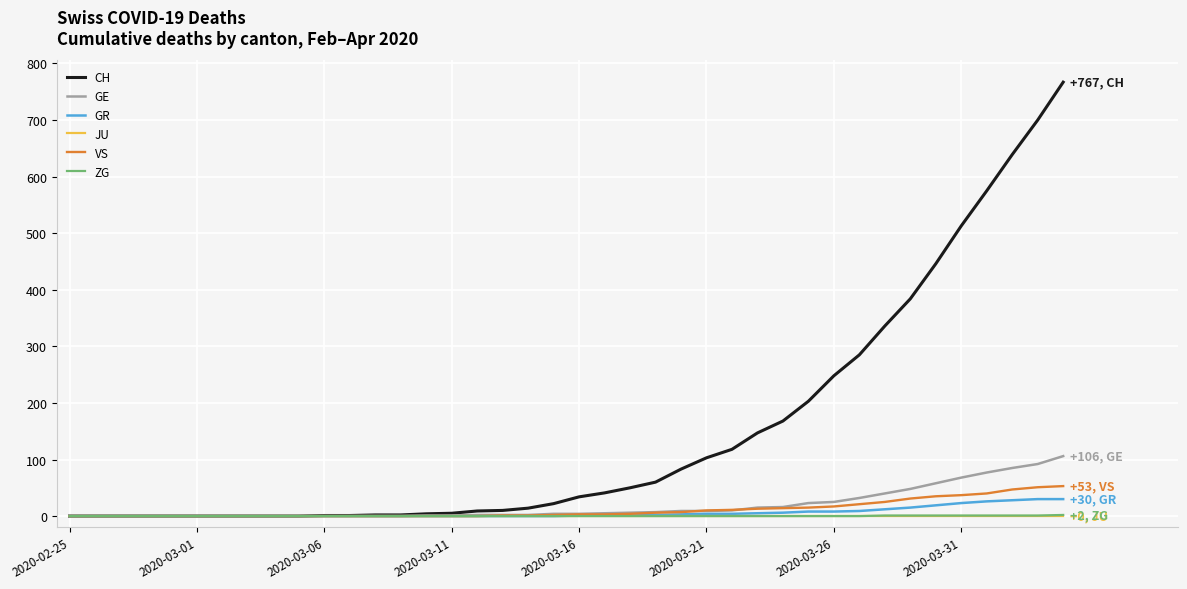

Which series has the largest range (max minus min)?

CH